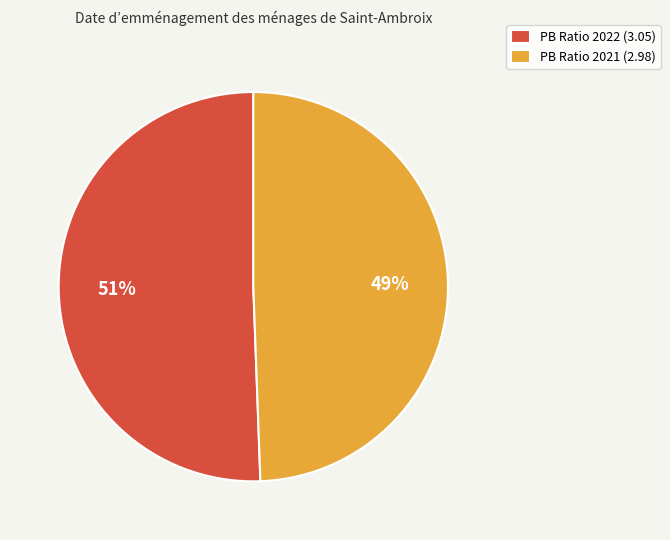

What is the majority slice?

PB Ratio 2022 (3.05)